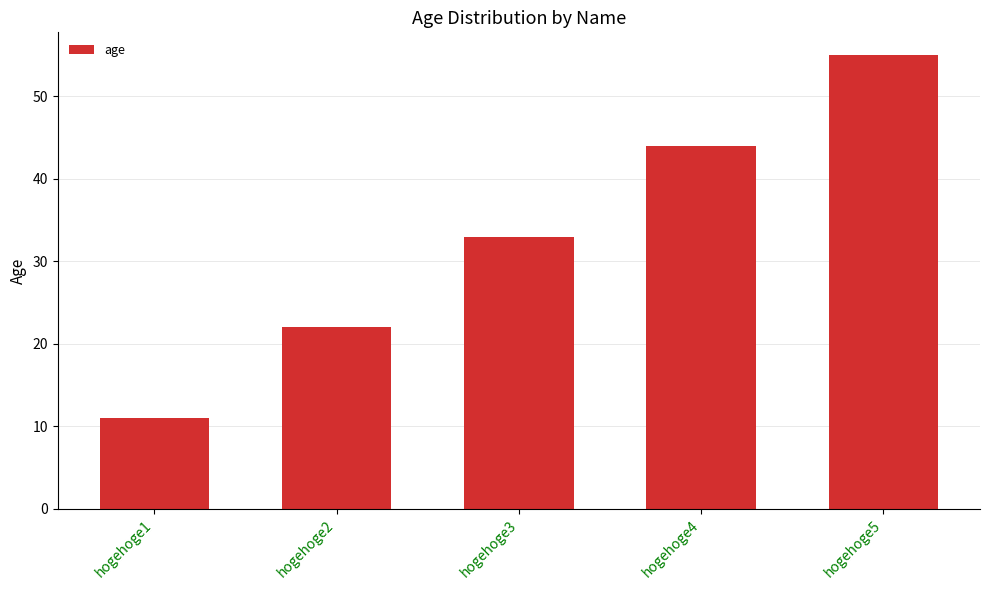

Count the values in the range 22 to 44.

3